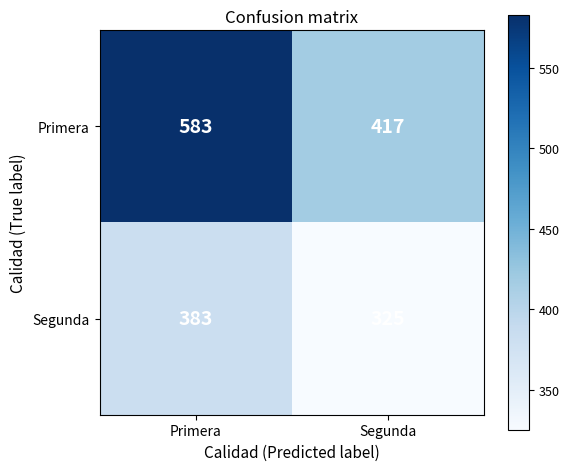

Reading right to left, extract all data points from this chart.

Primera: Segunda=417	Primera=583
Segunda: Segunda=325	Primera=383